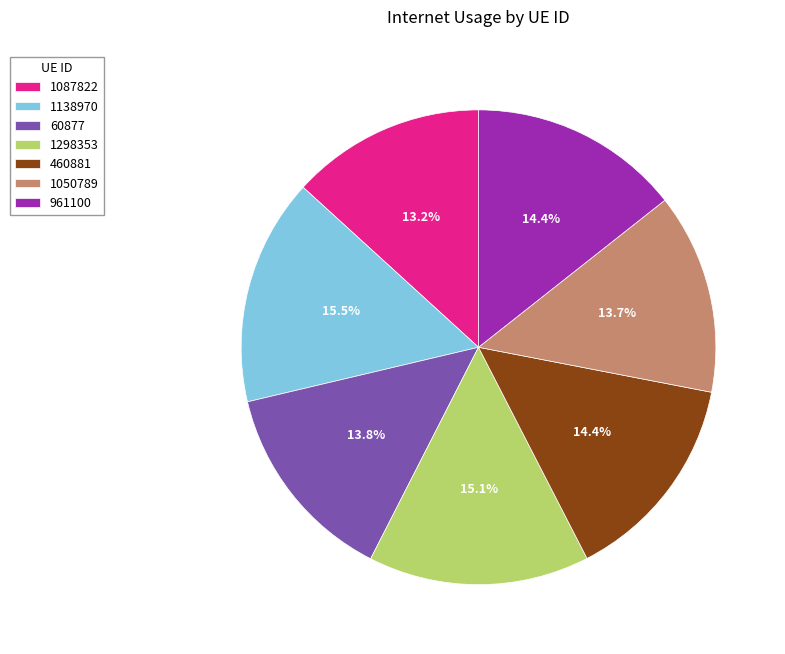

What is the total percentage of 1087822 and 1050789?

26.9%